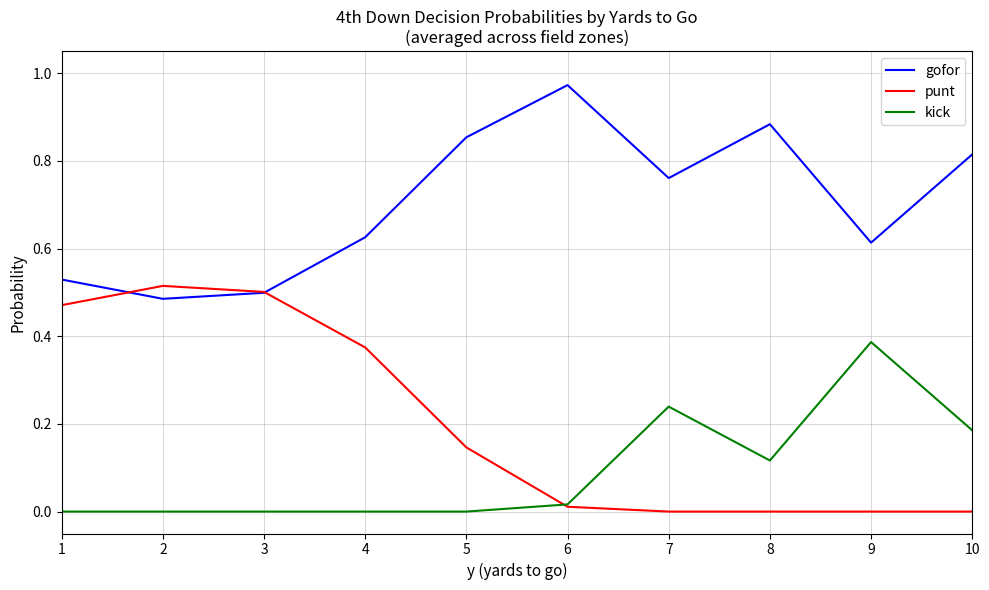

Is it true that punt equals 0.0 at 10?

True